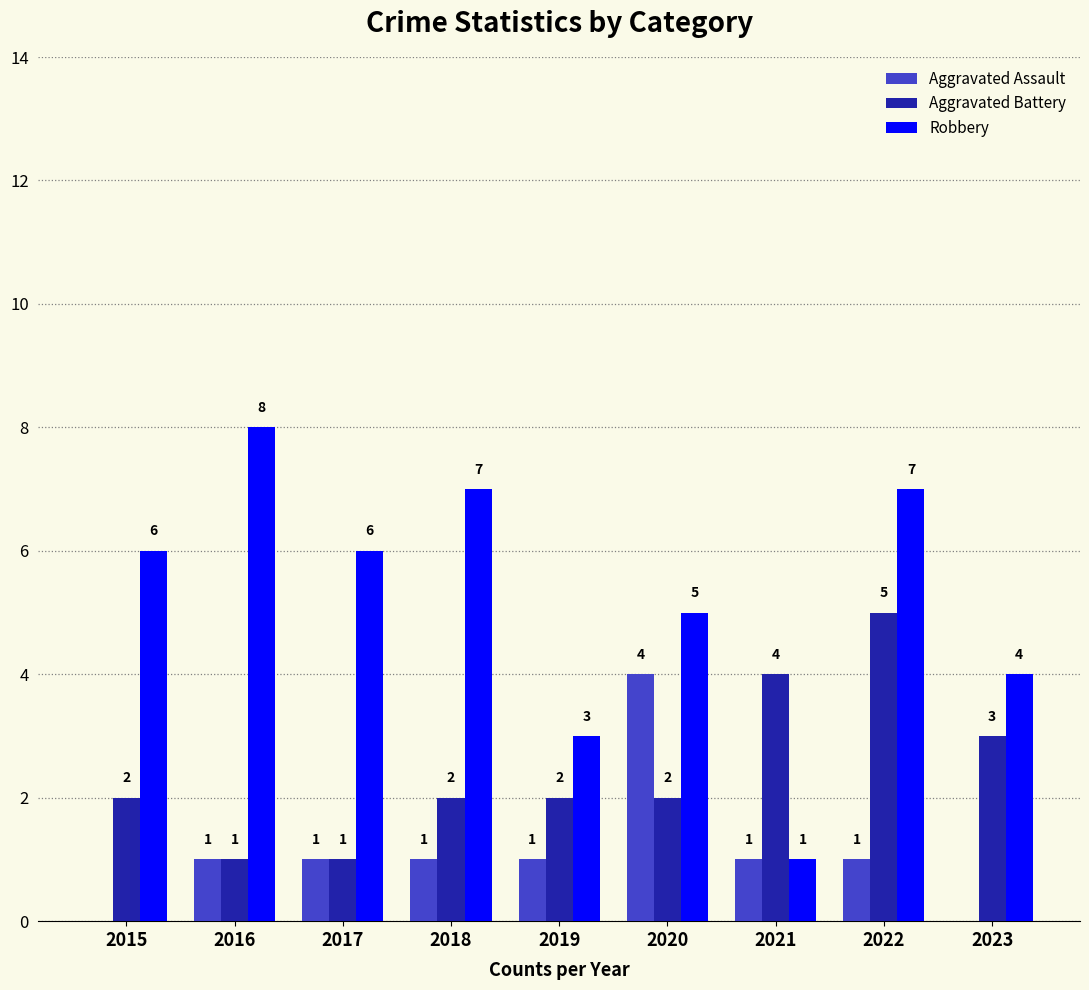

The value of Aggravated Battery at 2020 is 4. True or false?

False